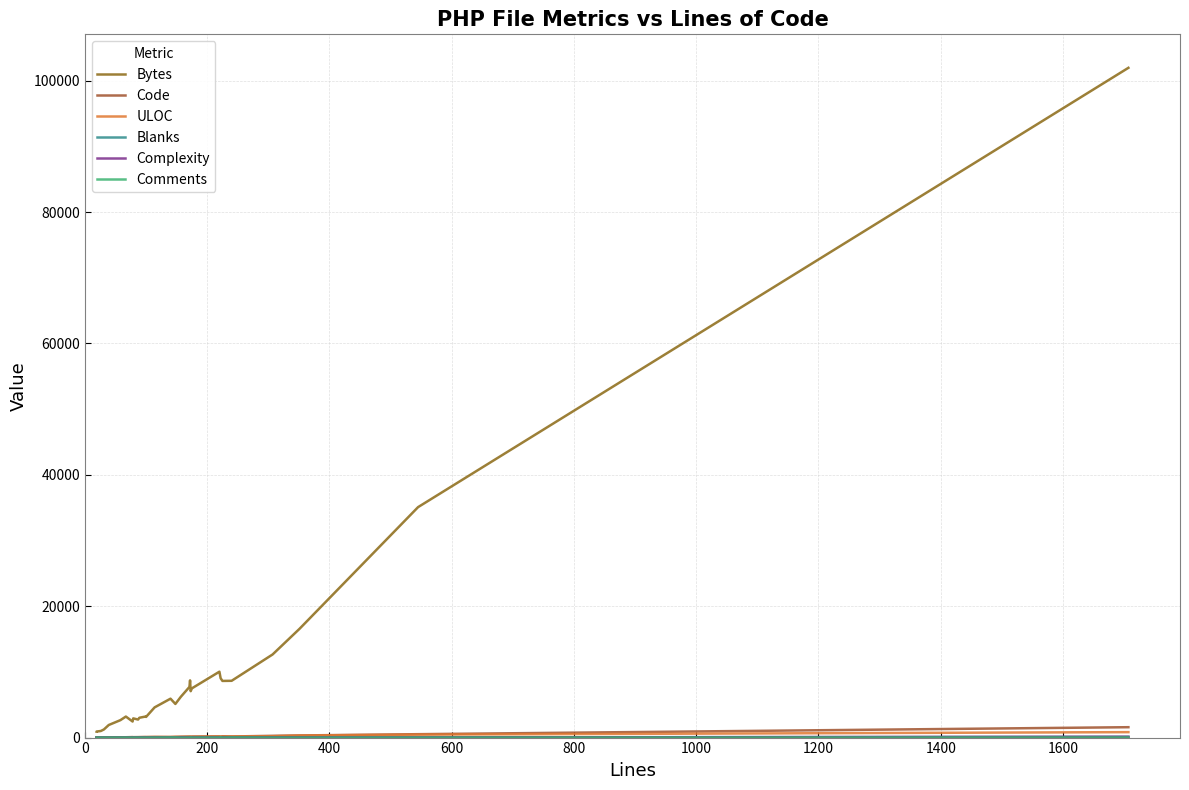

Rank the series by their maximum value, from lowest to highest.

Comments, Blanks, Complexity, ULOC, Code, Bytes